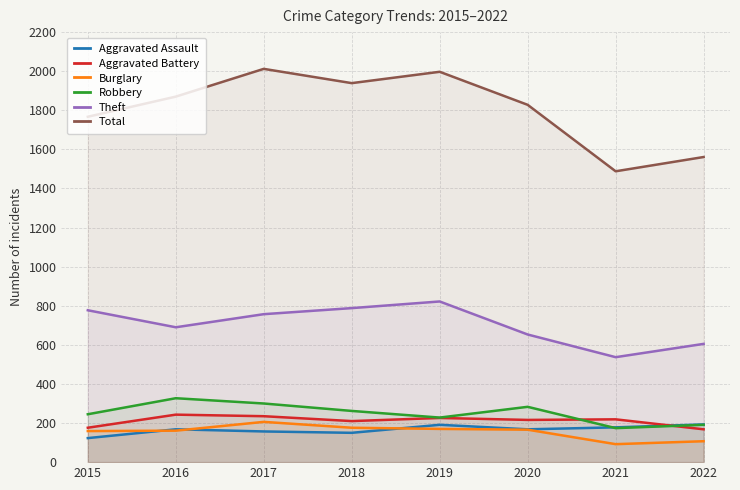

True or false: Aggravated Assault and Theft cross at least once.

False